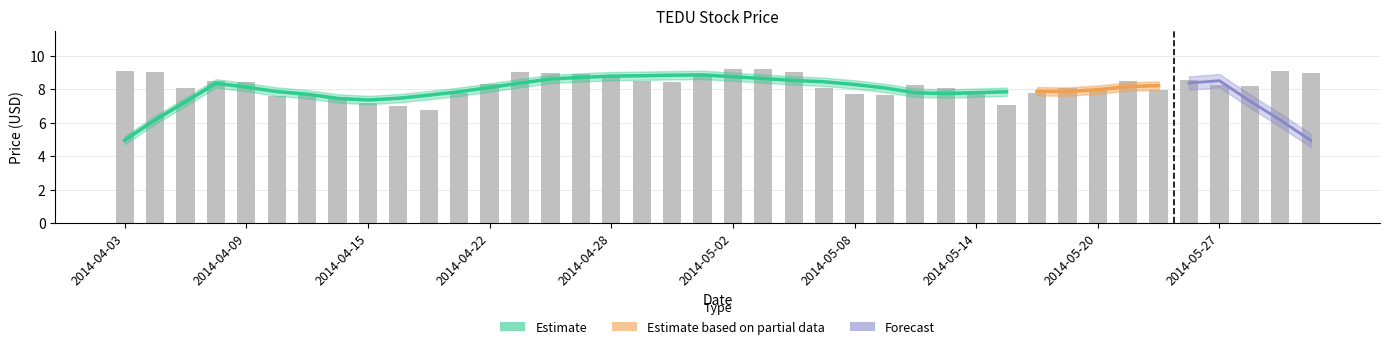

Is it true that the value at 2014-05-23 is 8.5?

True